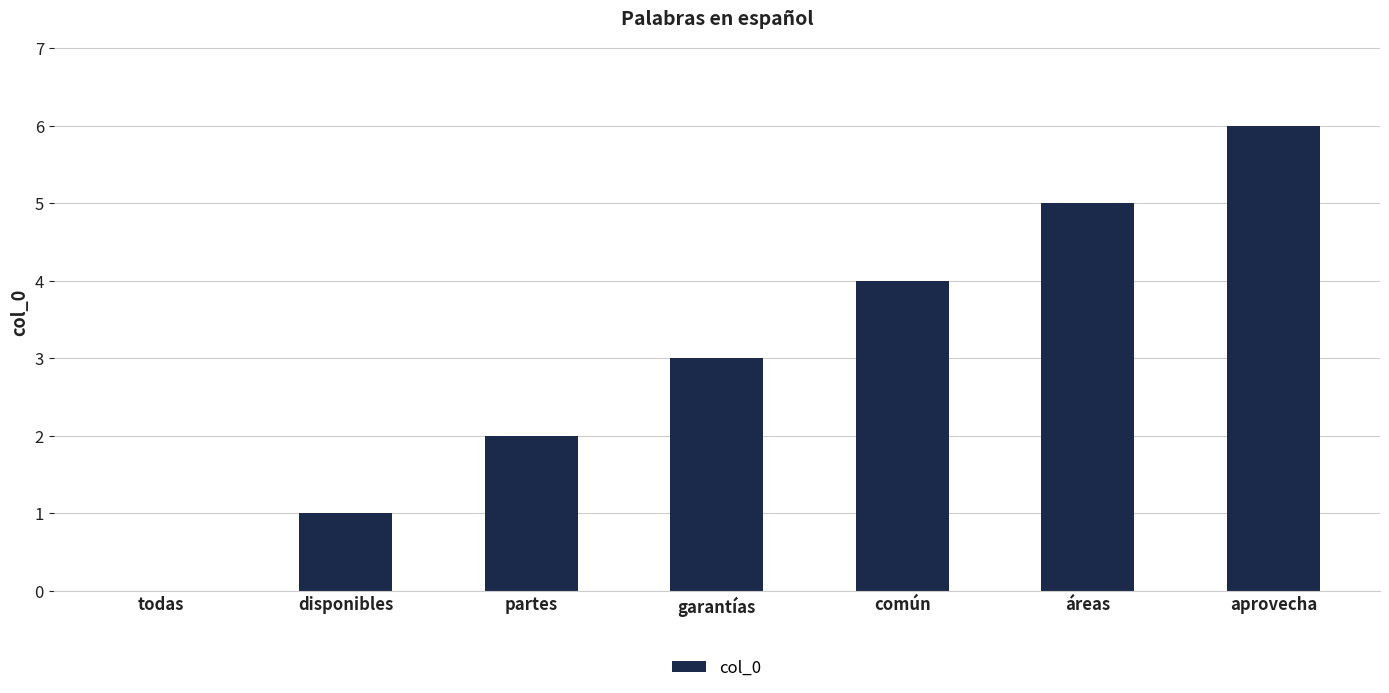

What is the sum of the values at disponibles and garantías?

4